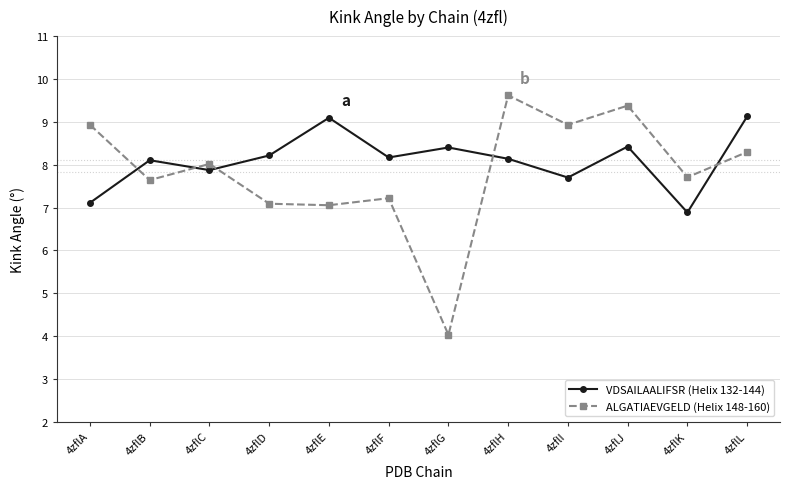

At how many categories does at least one series exceed 9?

4